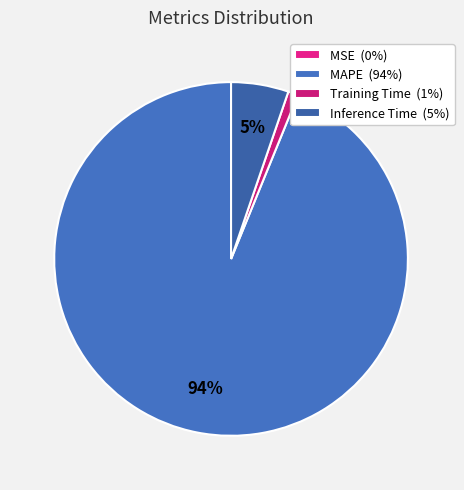

Rank the categories by value from highest to lowest.

MAPE, Inference Time, Training Time, MSE